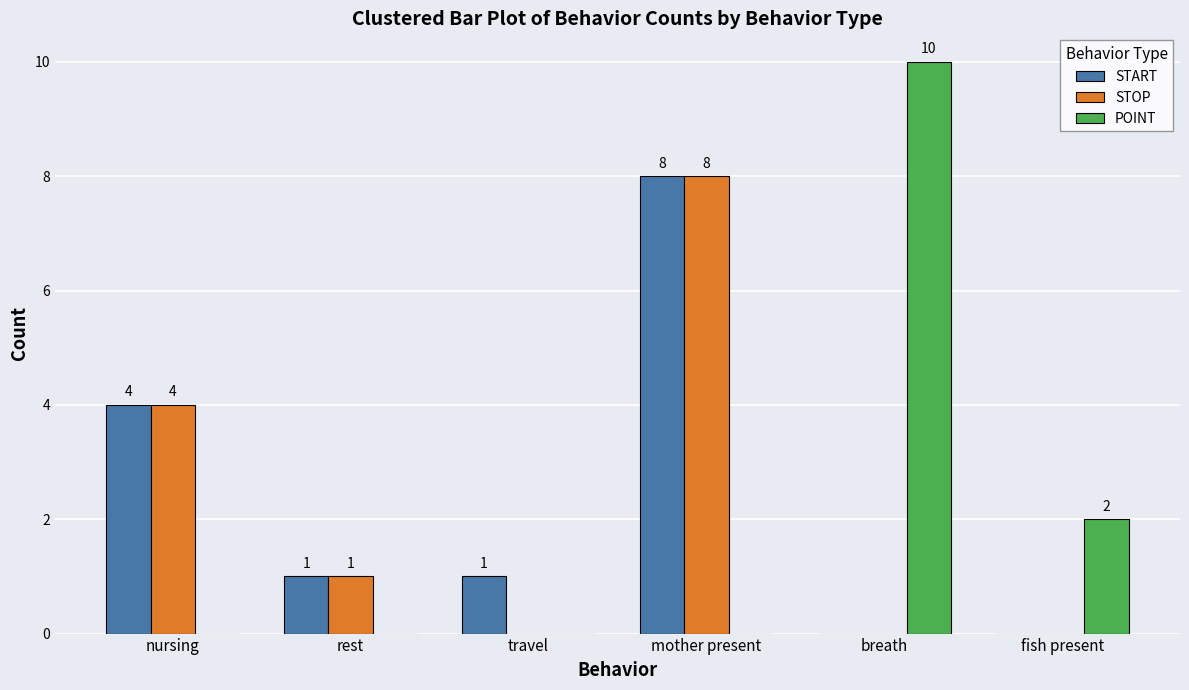

Between breath and fish present, which series saw the biggest shift?

POINT